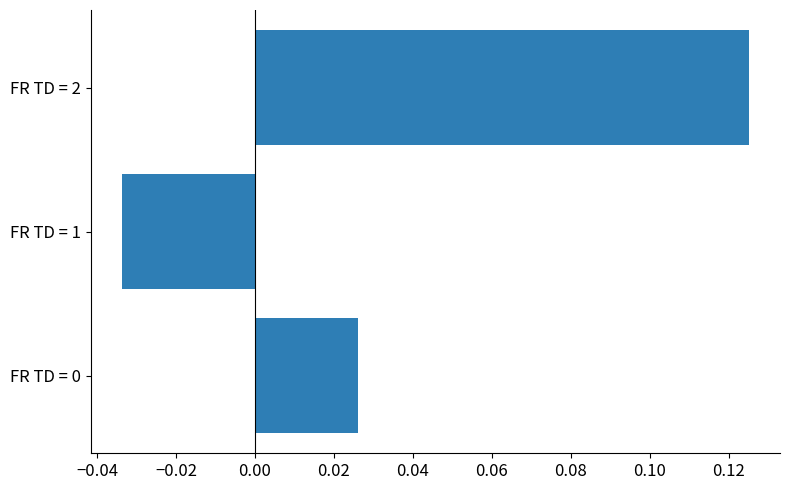

True or false: the data shows 0.0 at FR TD = 2.

False